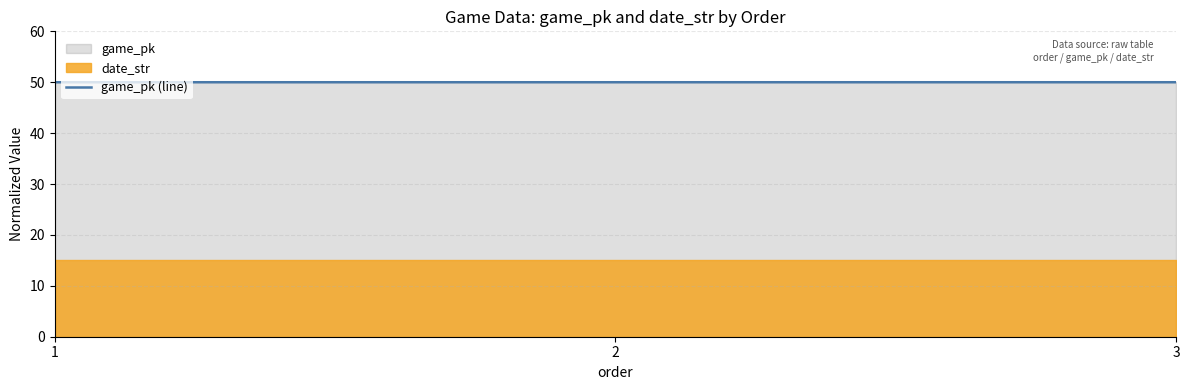

Is it true that game_pk (line) equals 33.2 at 3?

False